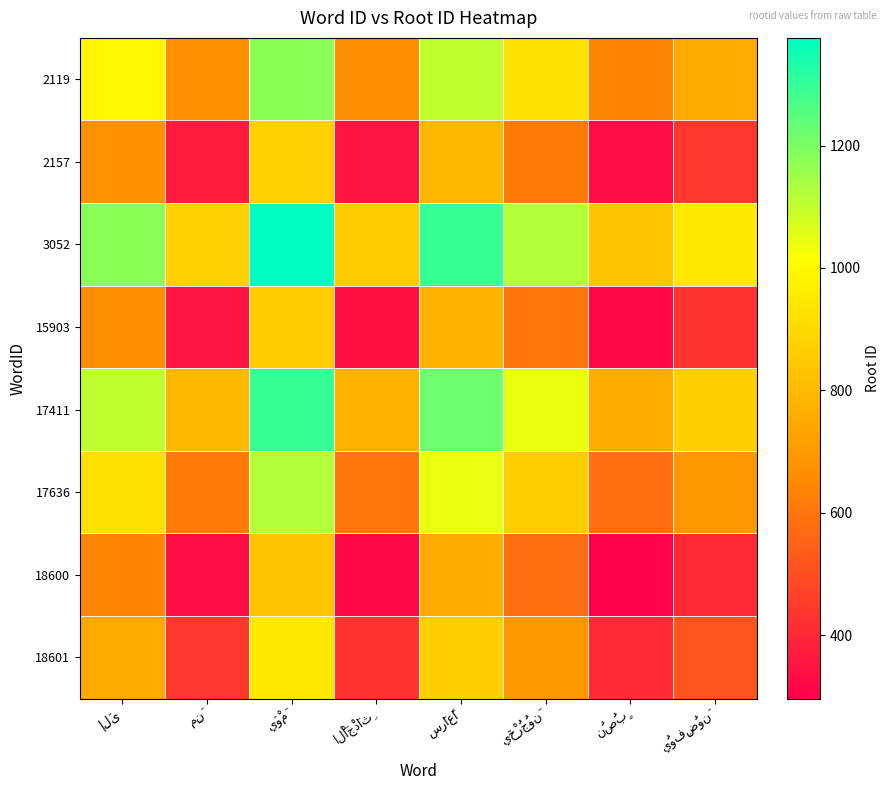

Reading right to left, what are all the values shown in this chart?

2119: يُوفِضُونَ=750.0	نُصُبٍ=640.0	يَخْرُجُونَ=924.0	سِرَاعًا=1103.0	الْأَجْدَاثِ=662.0	يَوْمَ=1180.0	مِنَ=675.5	إِلَى=984.0
2157: يُوفِضُونَ=441.5	نُصُبٍ=331.5	يَخْرُجُونَ=615.5	سِرَاعًا=794.5	الْأَجْدَاثِ=353.5	يَوْمَ=871.5	مِنَ=367.0	إِلَى=675.5
3052: يُوفِضُونَ=946.0	نُصُبٍ=836.0	يَخْرُجُونَ=1120.0	سِرَاعًا=1299.0	الْأَجْدَاثِ=858.0	يَوْمَ=1376.0	مِنَ=871.5	إِلَى=1180.0
15903: يُوفِضُونَ=428.0	نُصُبٍ=318.0	يَخْرُجُونَ=602.0	سِرَاعًا=781.0	الْأَجْدَاثِ=340.0	يَوْمَ=858.0	مِنَ=353.5	إِلَى=662.0
17411: يُوفِضُونَ=869.0	نُصُبٍ=759.0	يَخْرُجُونَ=1043.0	سِرَاعًا=1222.0	الْأَجْدَاثِ=781.0	يَوْمَ=1299.0	مِنَ=794.5	إِلَى=1103.0
17636: يُوفِضُونَ=690.0	نُصُبٍ=580.0	يَخْرُجُونَ=864.0	سِرَاعًا=1043.0	الْأَجْدَاثِ=602.0	يَوْمَ=1120.0	مِنَ=615.5	إِلَى=924.0
18600: يُوفِضُونَ=406.0	نُصُبٍ=296.0	يَخْرُجُونَ=580.0	سِرَاعًا=759.0	الْأَجْدَاثِ=318.0	يَوْمَ=836.0	مِنَ=331.5	إِلَى=640.0
18601: يُوفِضُونَ=516.0	نُصُبٍ=406.0	يَخْرُجُونَ=690.0	سِرَاعًا=869.0	الْأَجْدَاثِ=428.0	يَوْمَ=946.0	مِنَ=441.5	إِلَى=750.0